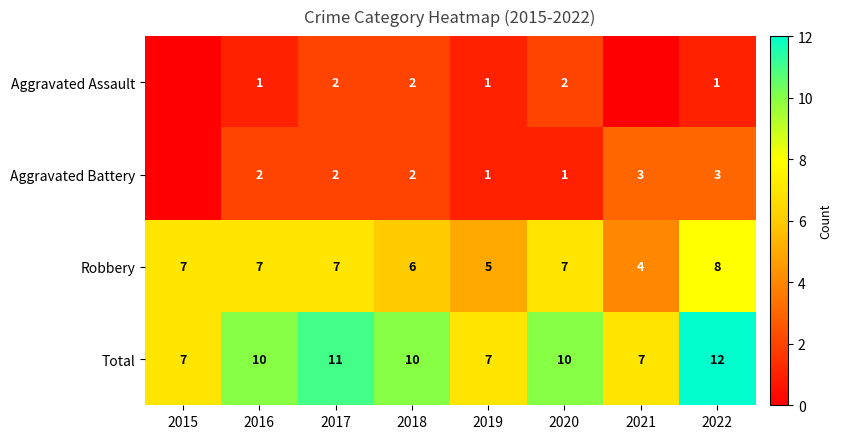

At which category does the chart reach its peak across all series?

2022